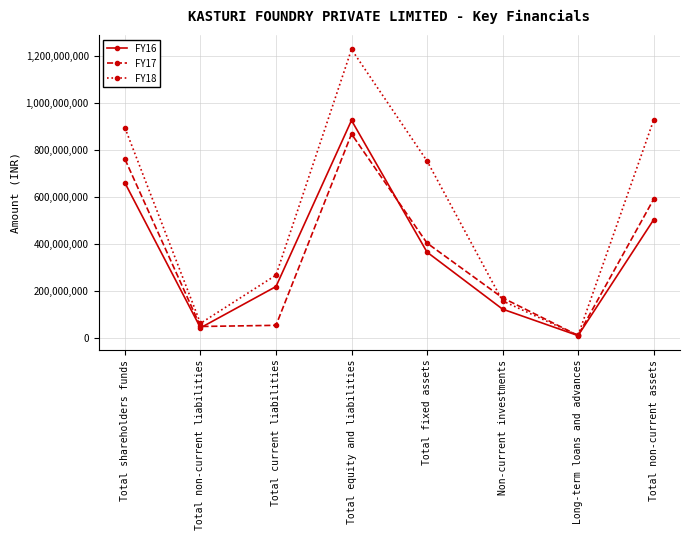

List the labels in order of FY18 value, smallest first.

Long-term loans and advances, Total non-current liabilities, Non-current investments, Total current liabilities, Total fixed assets, Total shareholders funds, Total non-current assets, Total equity and liabilities